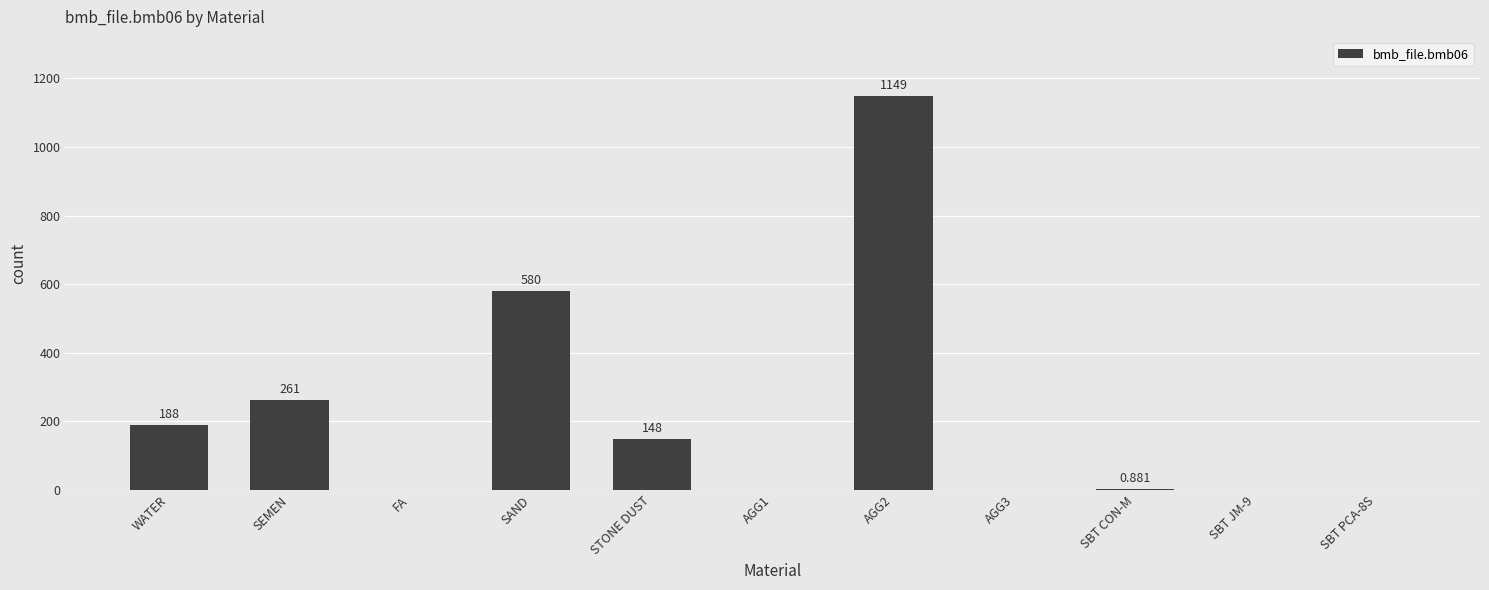

Where is the data nearest to the value 574?

SAND